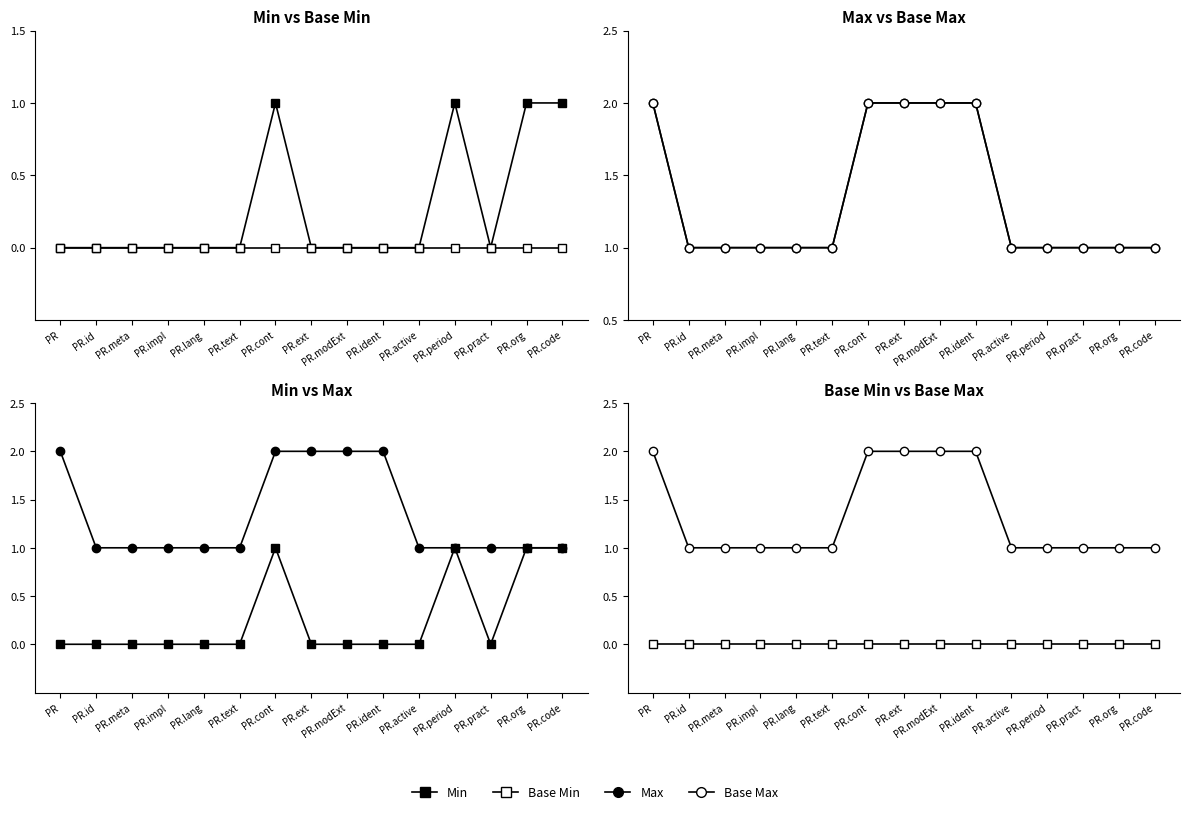

List the labels in order of Max value, smallest first.

PR.id, PR.meta, PR.impl, PR.lang, PR.text, PR.active, PR.period, PR.pract, PR.org, PR.code, PR, PR.cont, PR.ext, PR.modExt, PR.ident